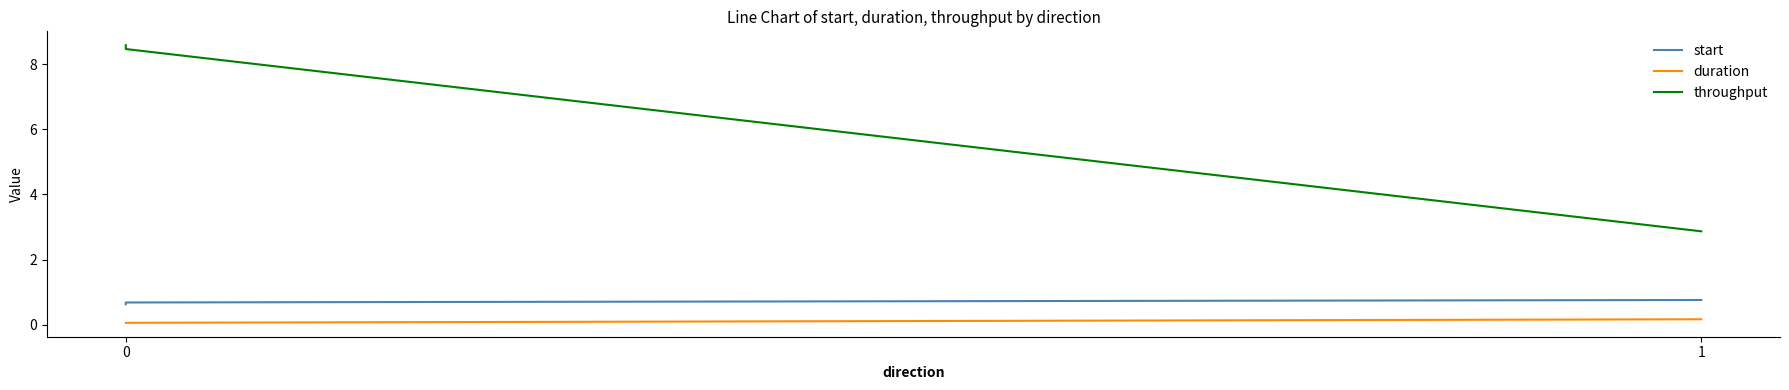

The duration series shows 0.1 at 0. True or false?

True